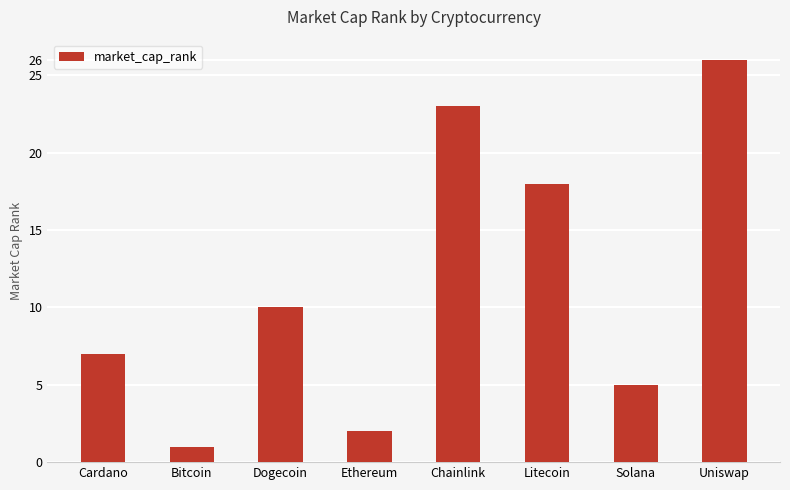

What is the sum of the values at Cardano and Bitcoin?

8